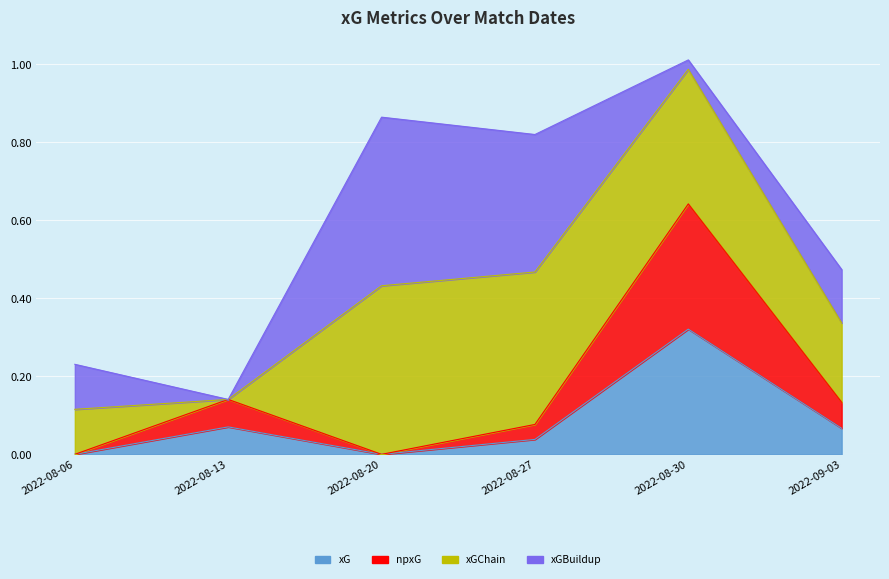

In npxG, how many points are higher than both neighbors (excluding endpoints)?

2